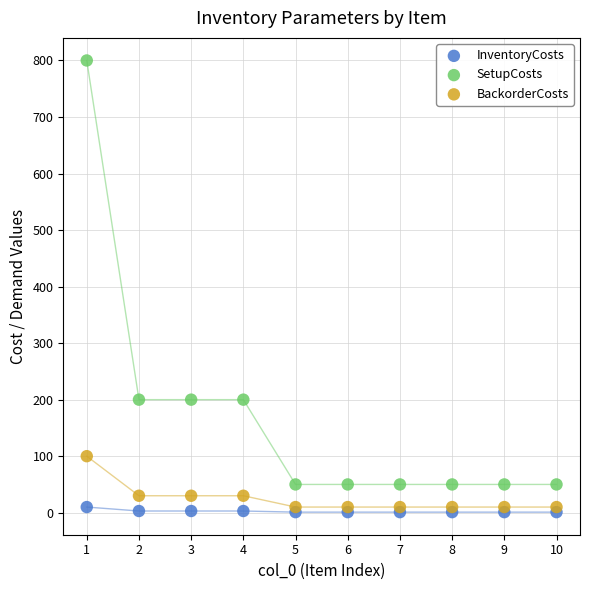

What are all the series names shown in the legend?

InventoryCosts, SetupCosts, BackorderCosts